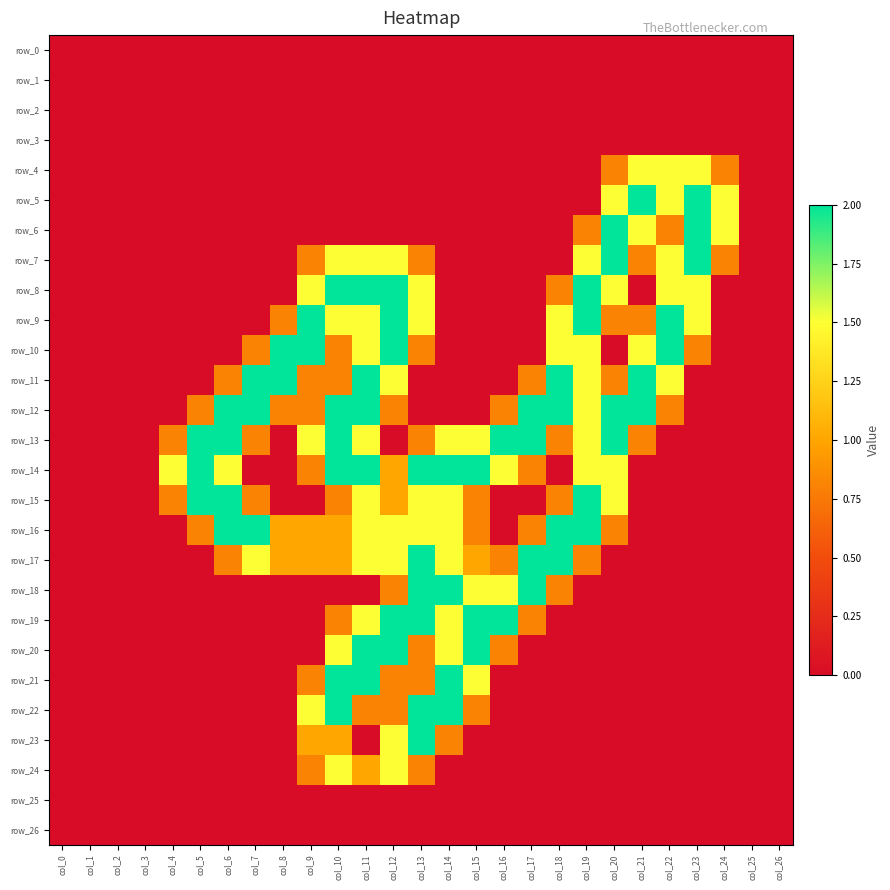

Which series has the largest total across all categories?

row_13